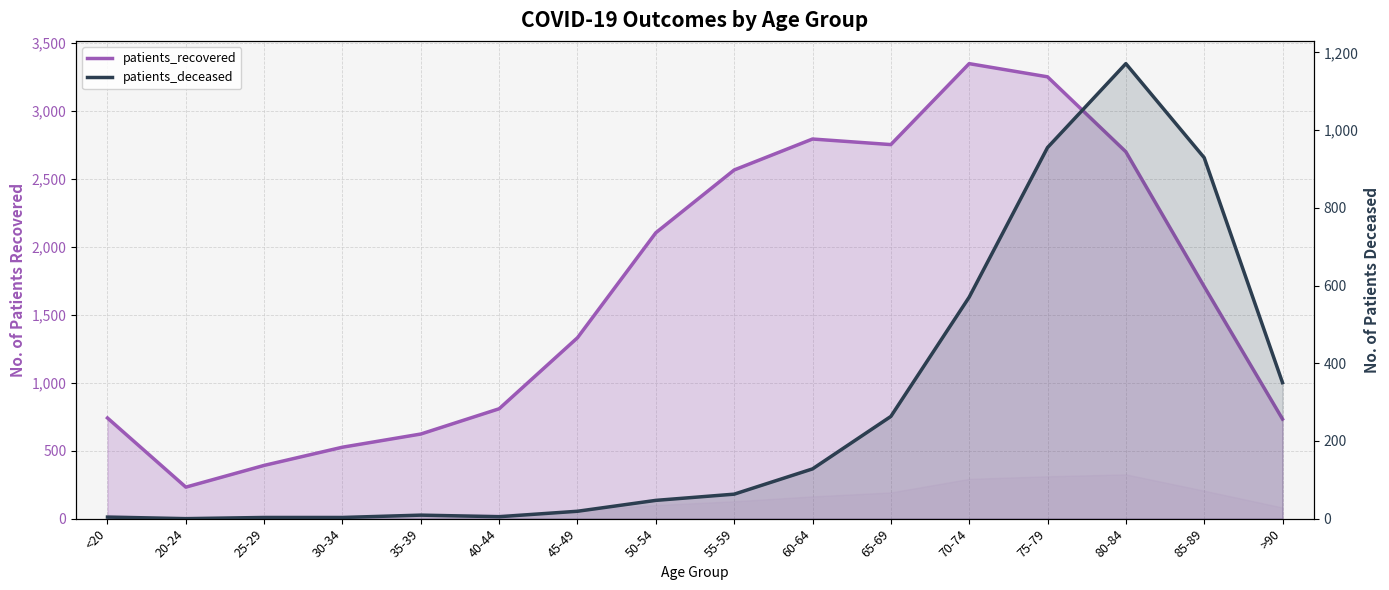

At how many categories does at least one series exceed 735?

11